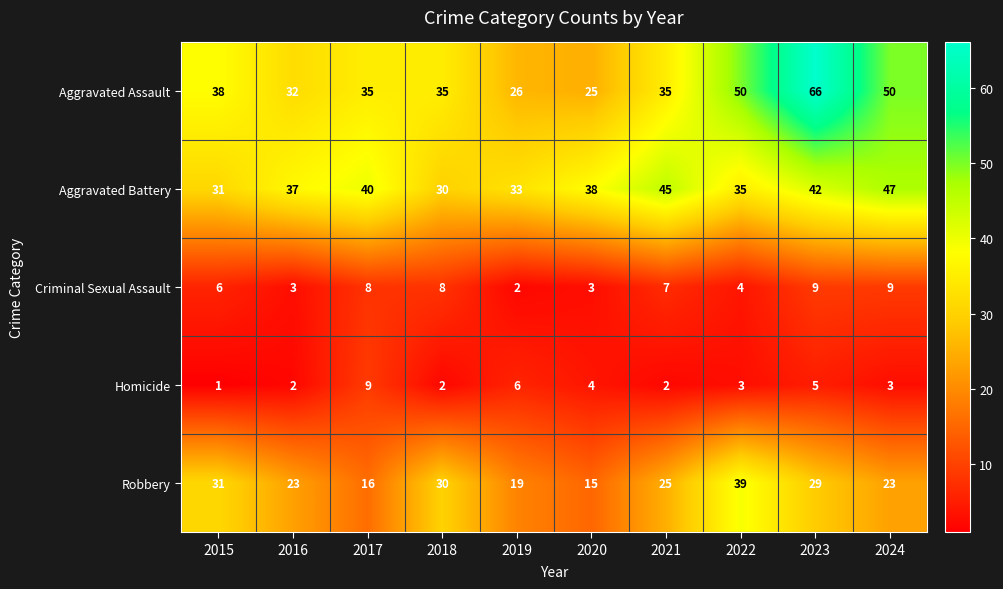

What is the minimum value for Aggravated Battery?

30